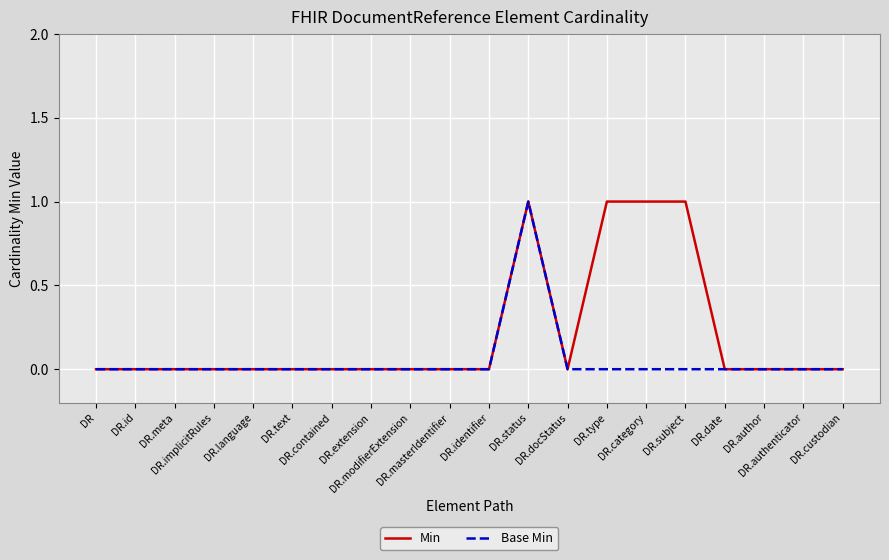

Reading right to left, what are all the values shown in this chart?

Min: DR.custodian=0	DR.authenticator=0	DR.author=0	DR.date=0	DR.subject=1	DR.category=1	DR.type=1	DR.docStatus=0	DR.status=1	DR.identifier=0	DR.masterIdentifier=0	DR.modifierExtension=0	DR.extension=0	DR.contained=0	DR.text=0	DR.language=0	DR.implicitRules=0	DR.meta=0	DR.id=0	DR=0
Base Min: DR.custodian=0	DR.authenticator=0	DR.author=0	DR.date=0	DR.subject=0	DR.category=0	DR.type=0	DR.docStatus=0	DR.status=1	DR.identifier=0	DR.masterIdentifier=0	DR.modifierExtension=0	DR.extension=0	DR.contained=0	DR.text=0	DR.language=0	DR.implicitRules=0	DR.meta=0	DR.id=0	DR=0